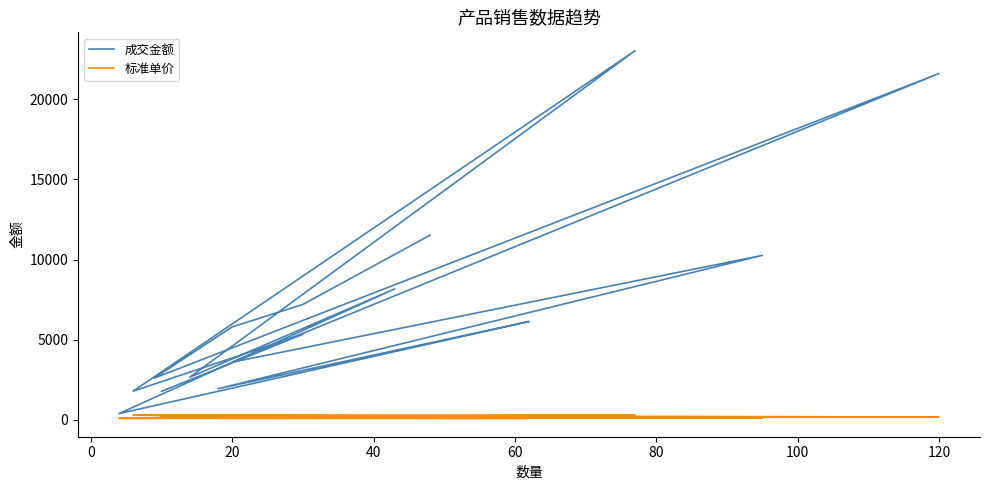

Reading left to right, list all the values displayed in this chart.

成交金额: 1780	5340	1794	4485	4784	15548	23023	2660	8170	396	990	4653	5445	6138	1944	4212	5508	6264	6588	10260	3600	21600	2610	4350	5800	7200	7680	9600	11520
标准单价: 178	178	299	299	299	299	299	190	190	99	99	99	99	99	108	108	108	108	108	108	180	180	290	290	290	240	240	240	240